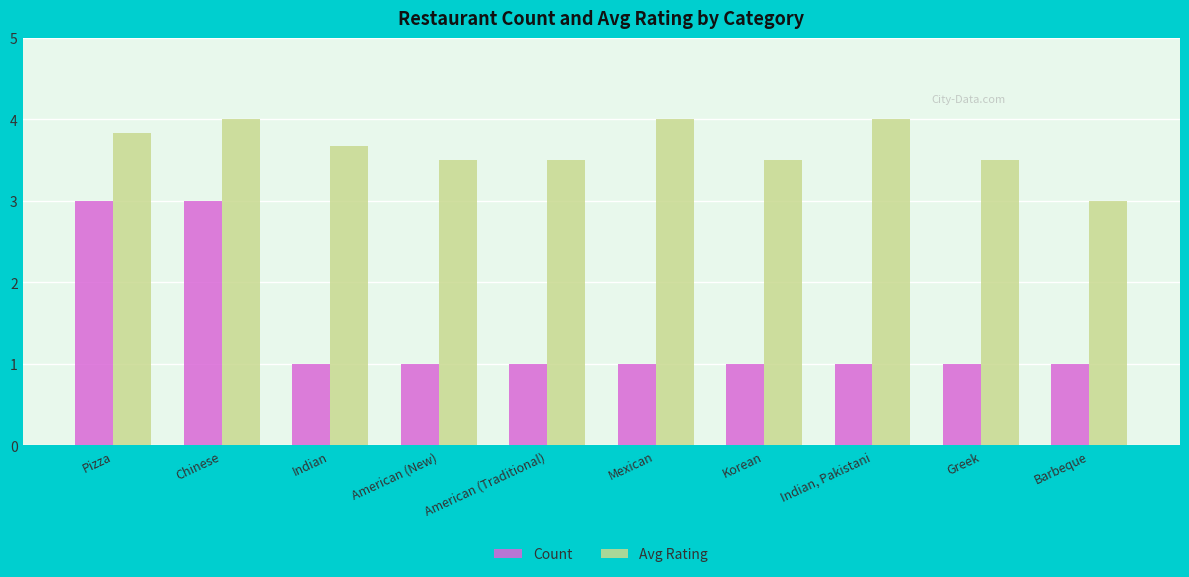

The value of Avg Rating at Greek is 4.8. True or false?

False